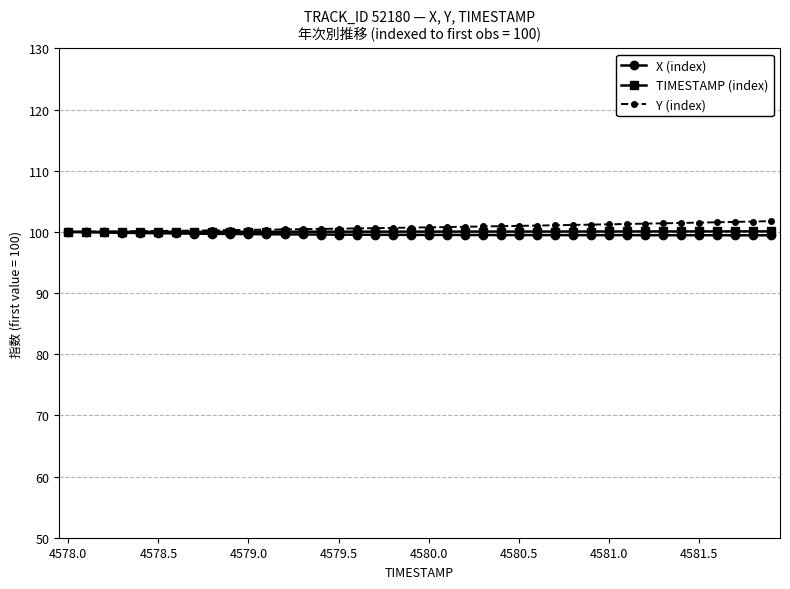

How many lines are shown in the chart?

3